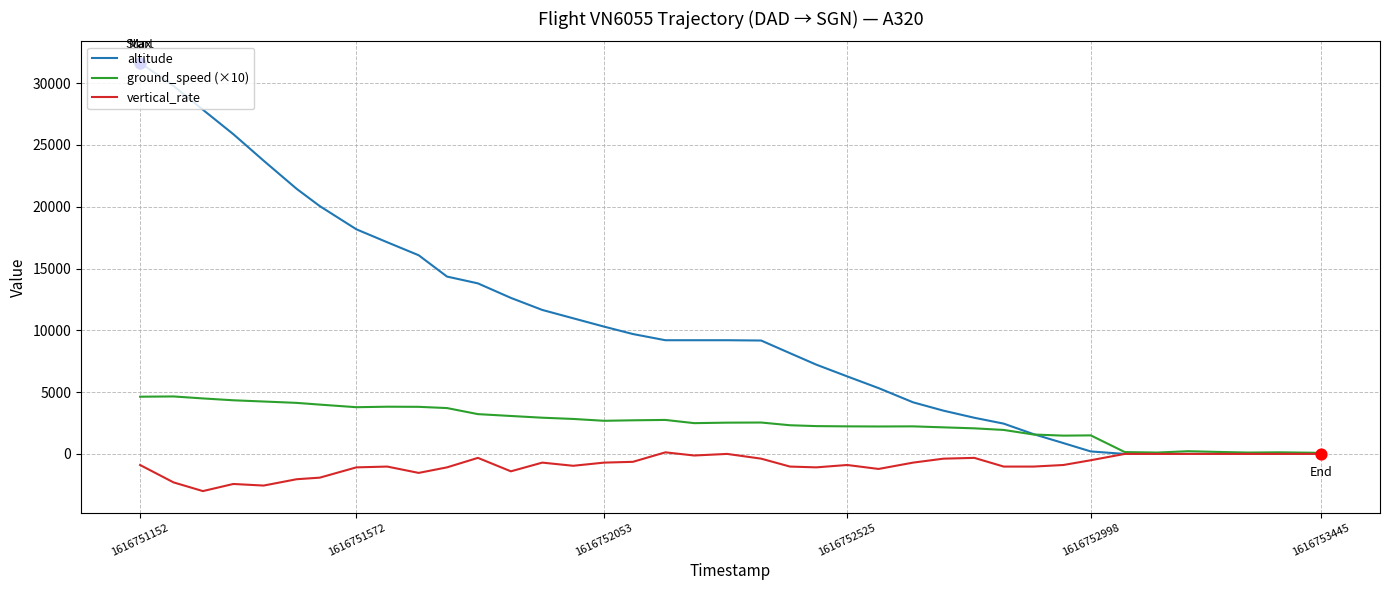

Which series has the largest total across all categories?

altitude